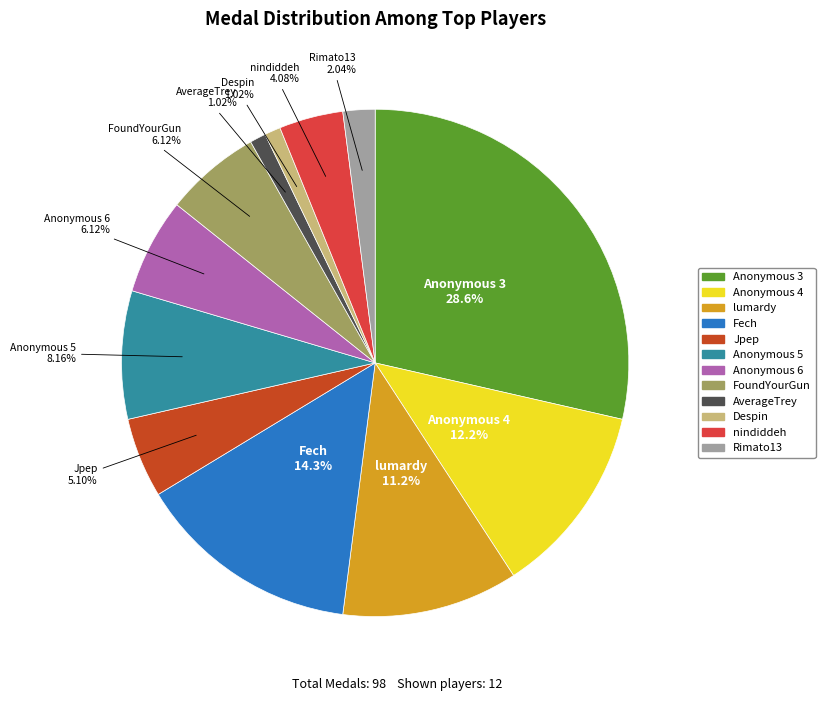

Is there any slice that represents more than half of the pie?

No